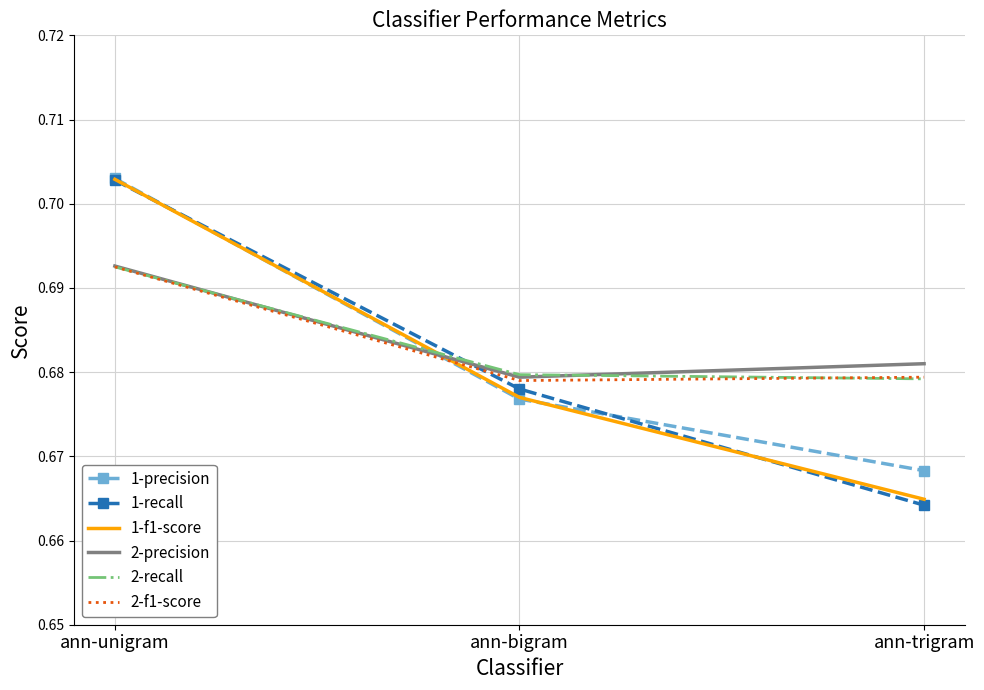

At which category does the chart reach its minimum across all series?

ann-trigram